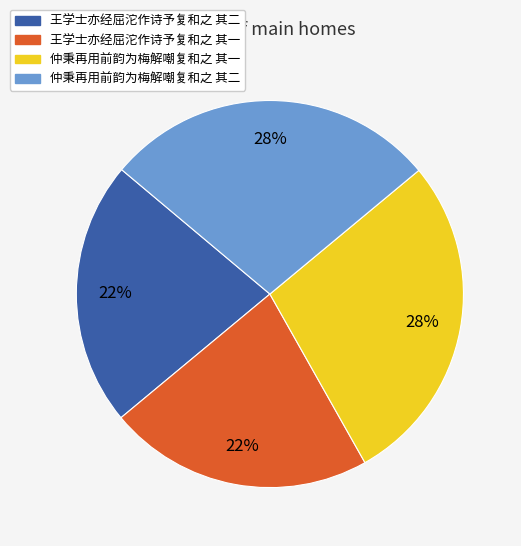

Which has a higher value, 仲秉再用前韵为梅解嘲复和之 其二 or 王学士亦经屈沱作诗予复和之 其二?

仲秉再用前韵为梅解嘲复和之 其二